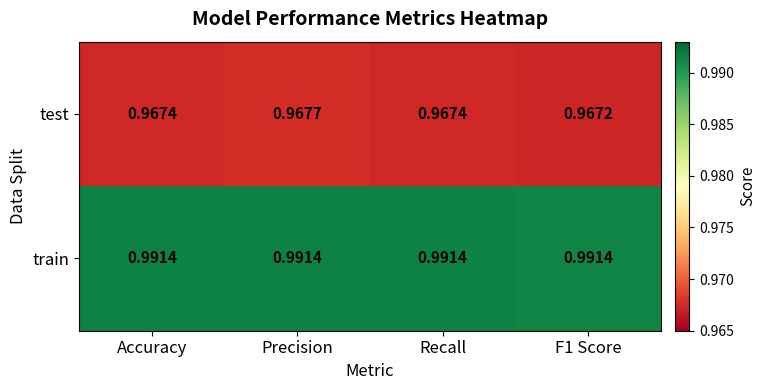

List the series in order of their overall mean, lowest first.

test, train